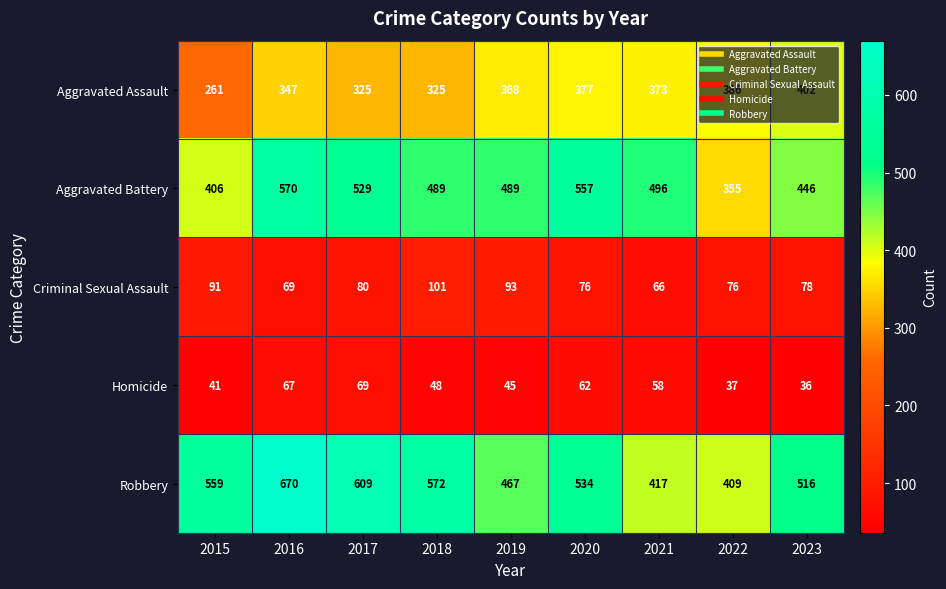

What is the difference between the Aggravated Assault values at 2021 and 2020?

4